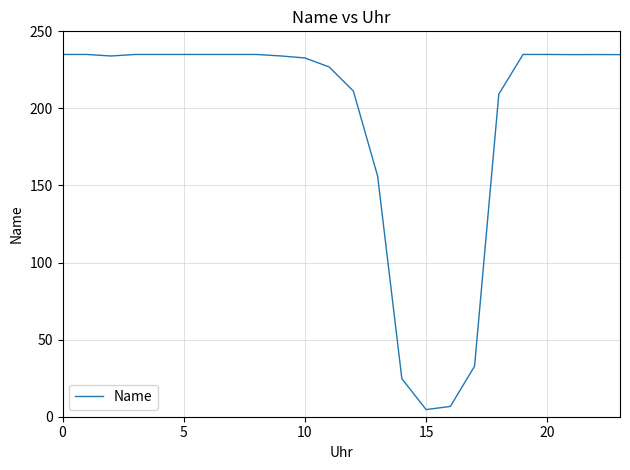

What is the maximum value shown in the chart?

235.0